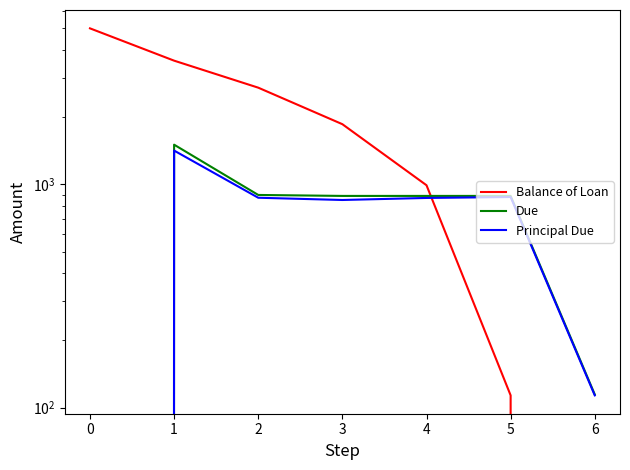

At which category is the sum across all series the highest?

1